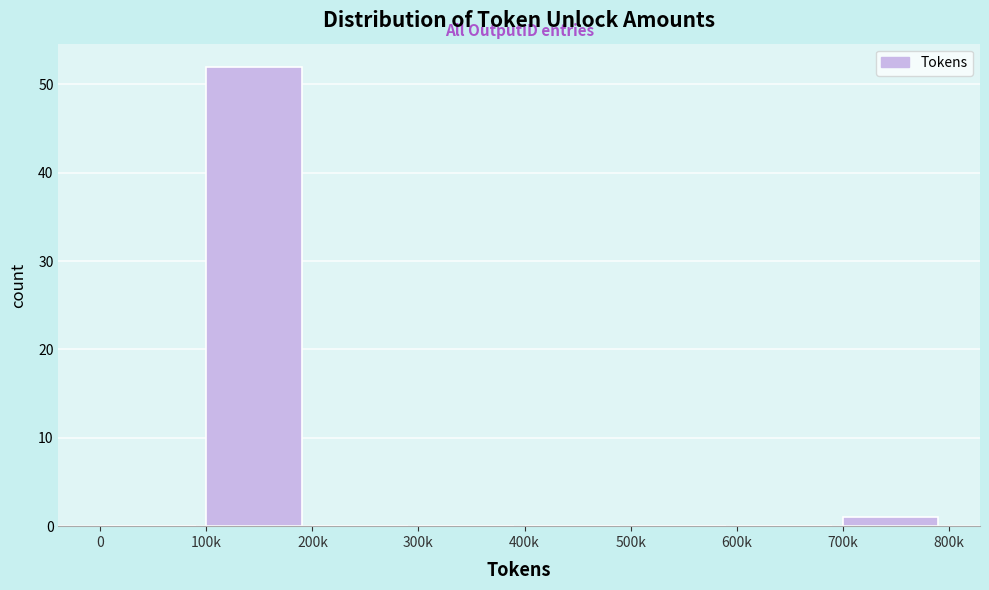

Reading left to right, what are all the values shown in this chart?

0=0	100k=52	200k=0	300k=0	400k=0	500k=0	600k=0	700k=1